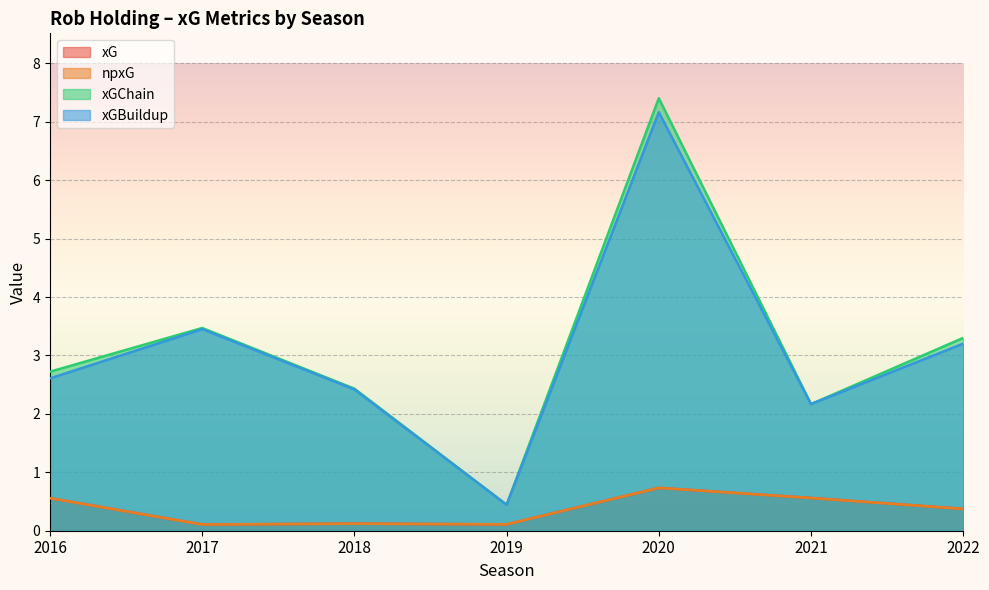

At how many categories does at least one series exceed 4?

1